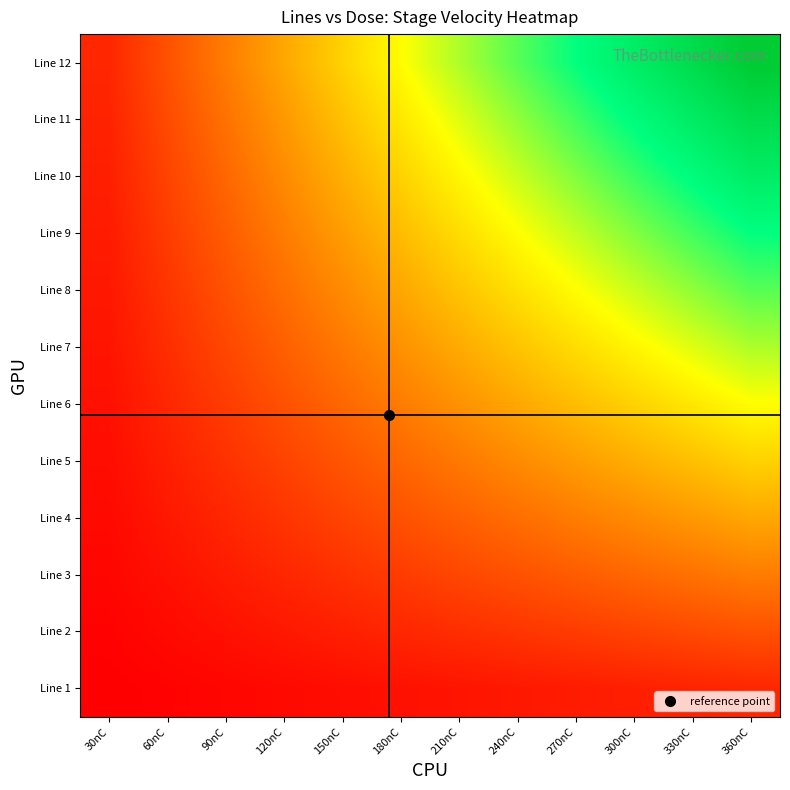

What is the spread (max minus min) of values at 30nC?

0.2